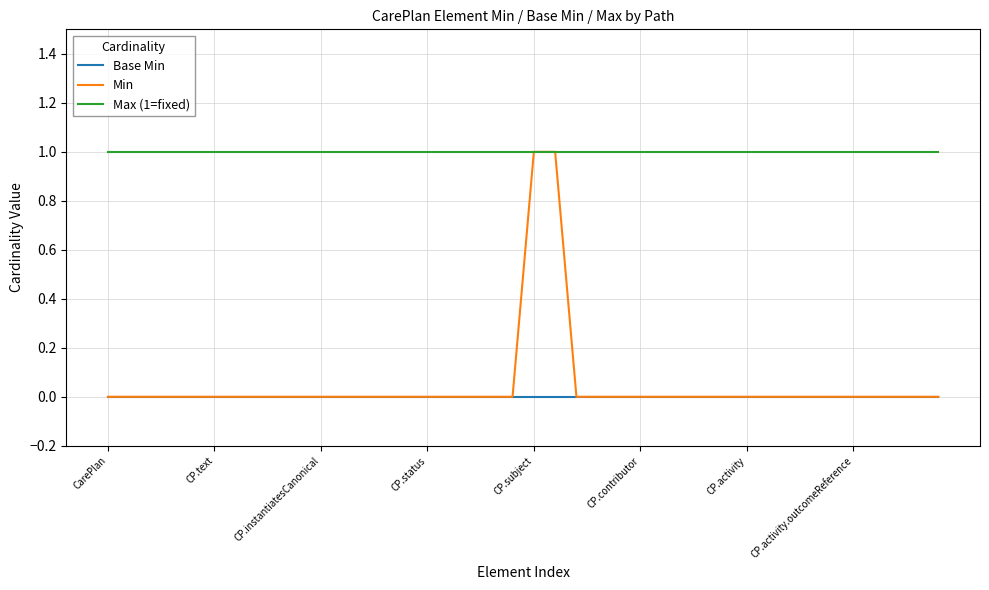

Which series has the largest total across all categories?

Max (1=fixed)